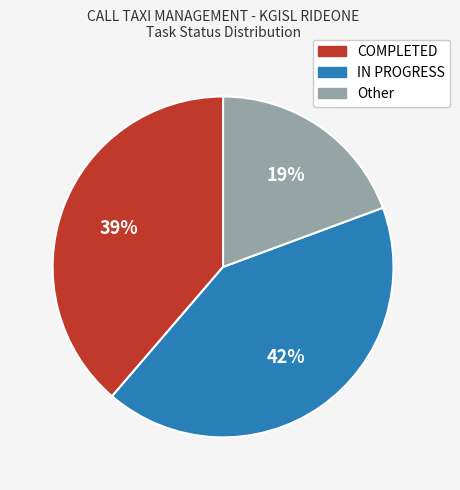

Between Other and COMPLETED, which is larger?

COMPLETED